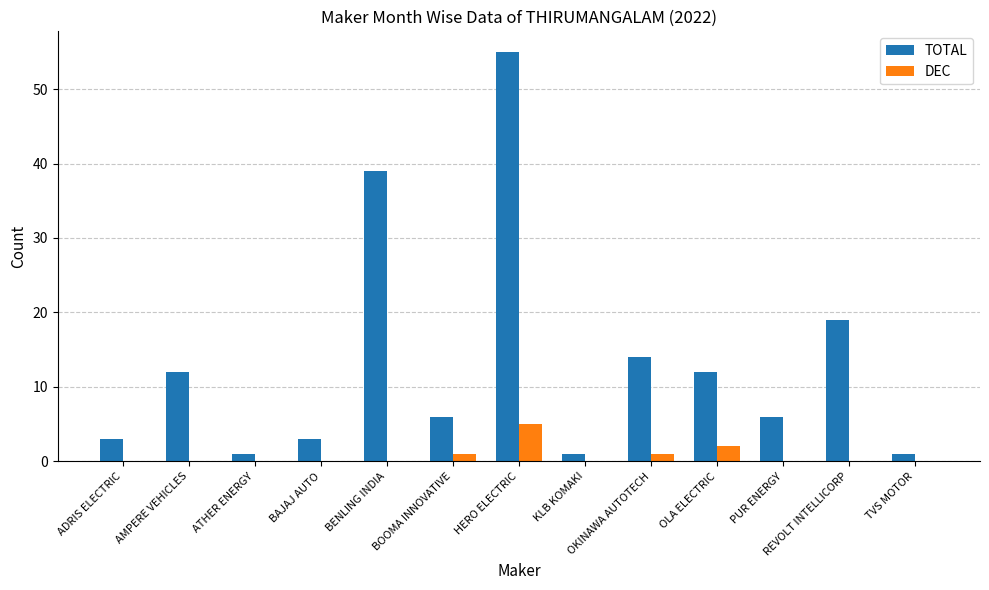

Between HERO ELECTRIC and REVOLT INTELLICORP, which series saw the biggest shift?

TOTAL